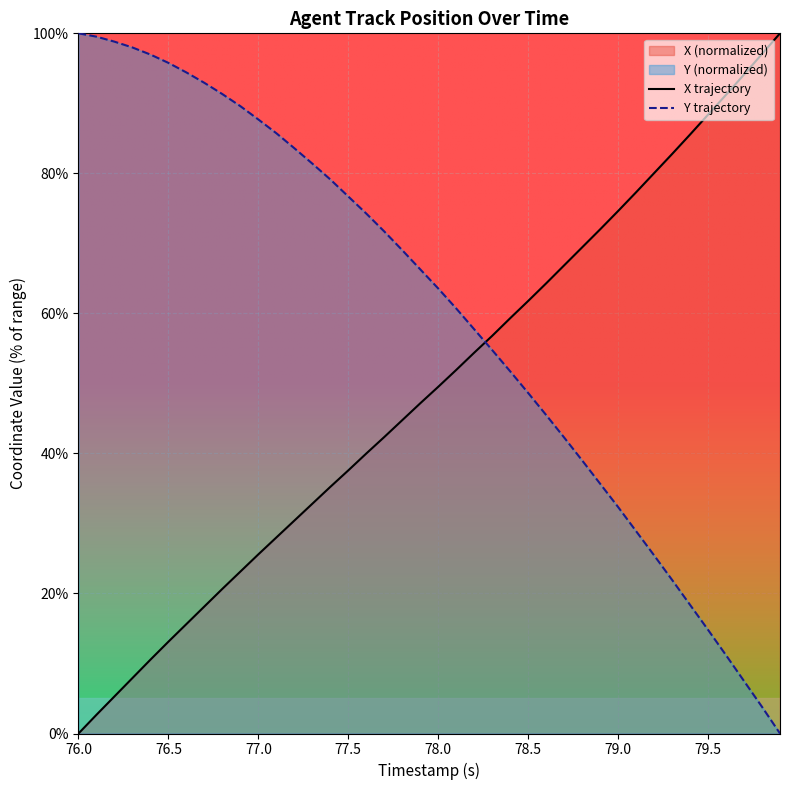

True or false: Y trajectory has a value of 151.8 at 77.0.

False